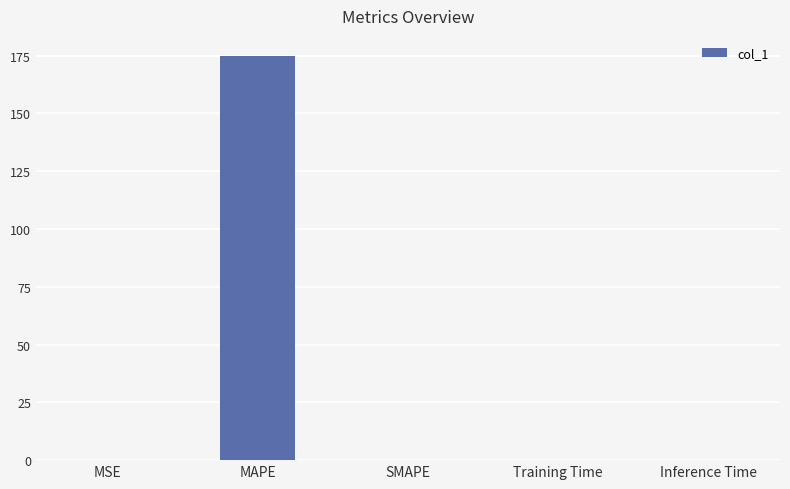

What is the sum of all values?

174.8